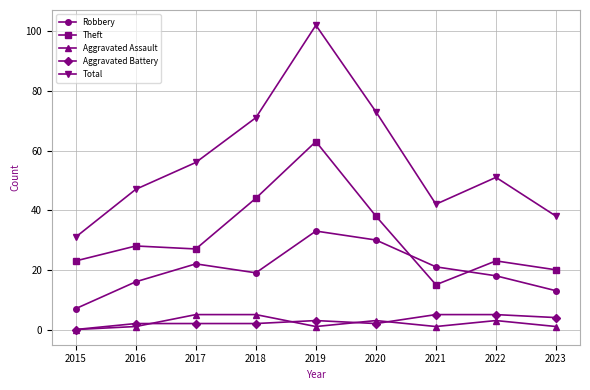

What is the maximum value shown in the chart?

102